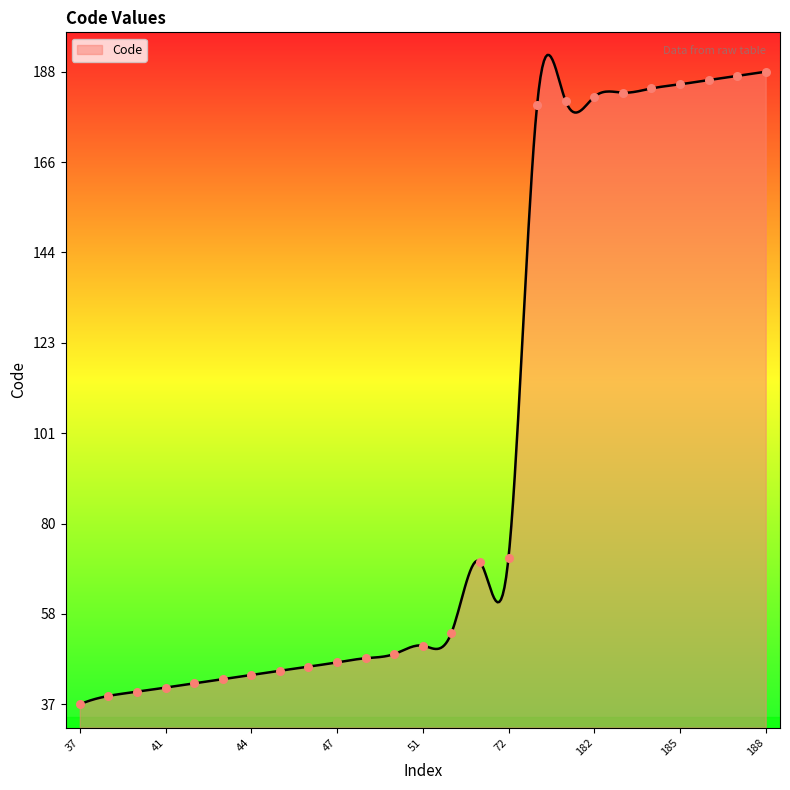

What is the ratio of the value at 49 to the value at 182?

0.3